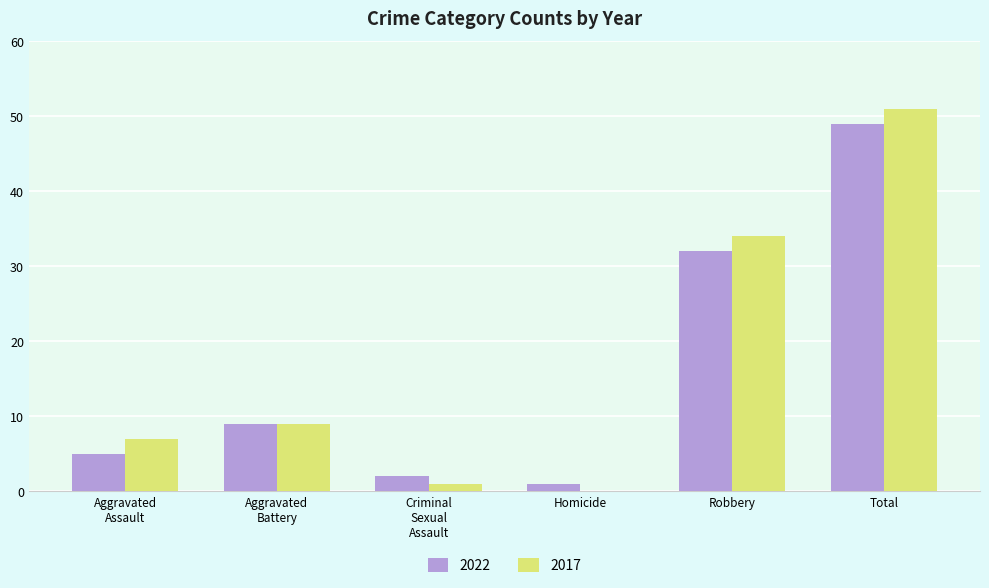

What is the sum of all 2017 values?

102